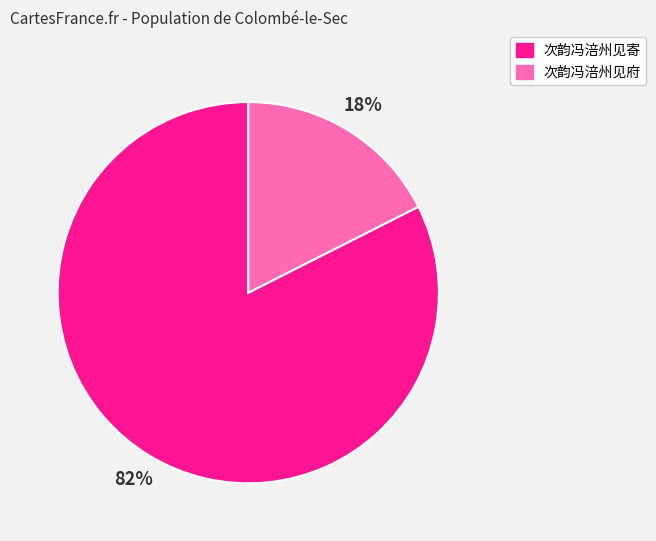

Which category has the smallest portion of the pie?

次韵冯涪州见府